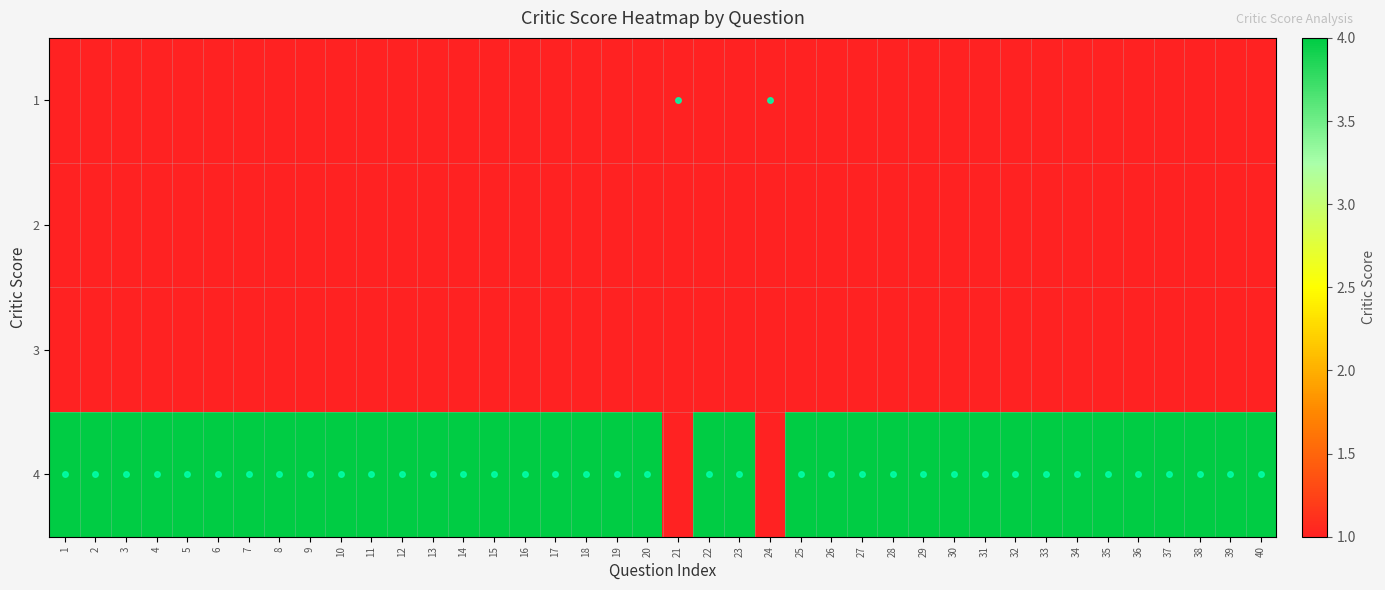

What is the total value across all series at 33?

4